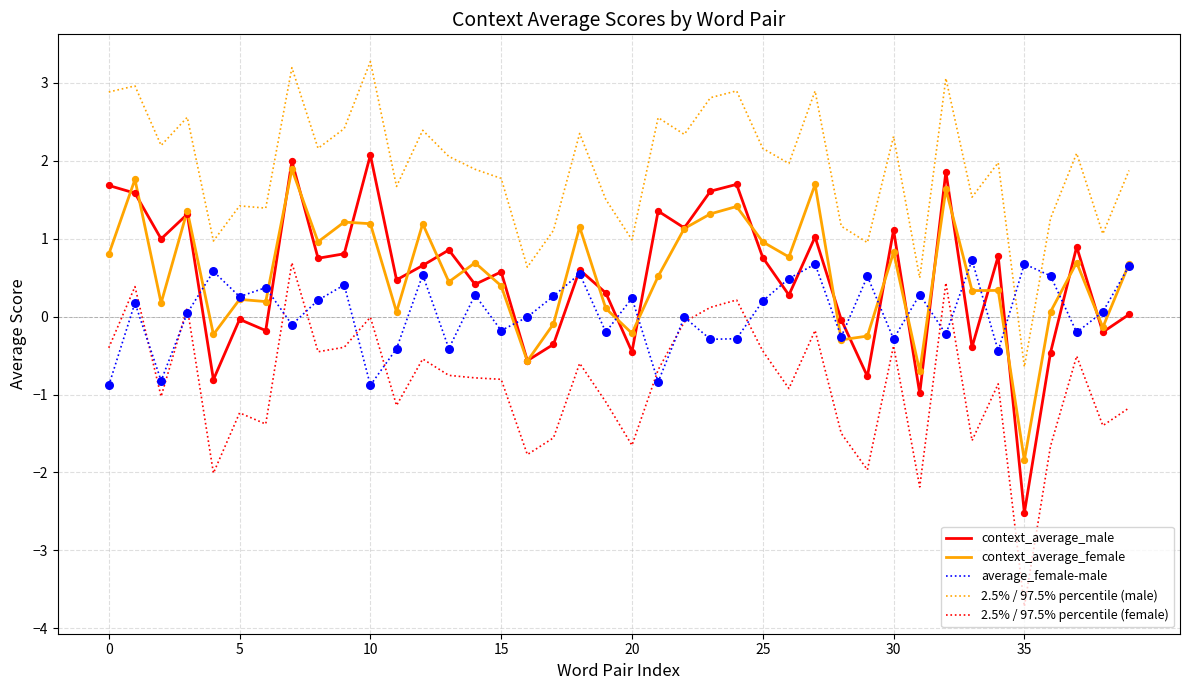

Which series has the largest total across all categories?

2.5% / 97.5% percentile (male)